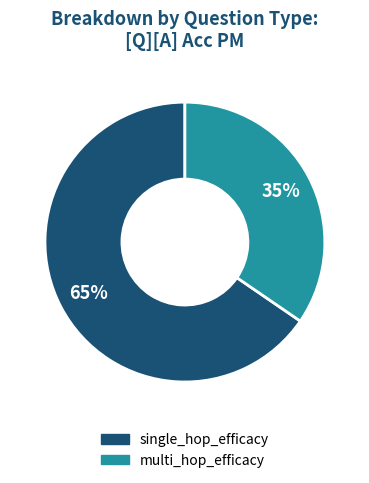

To the nearest percent, what is the average slice percentage?

50%